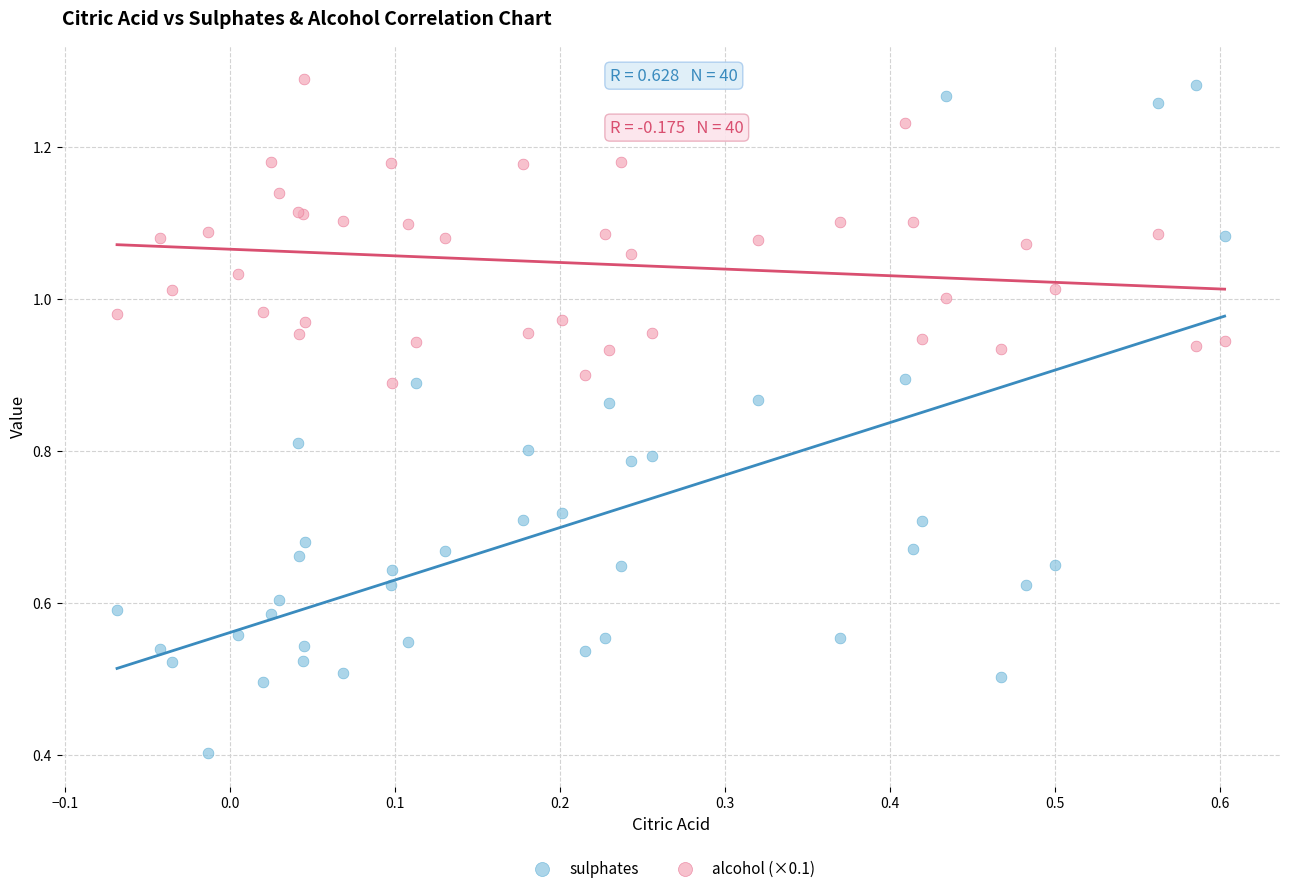

Which series reaches the minimum Y coordinate?

sulphates